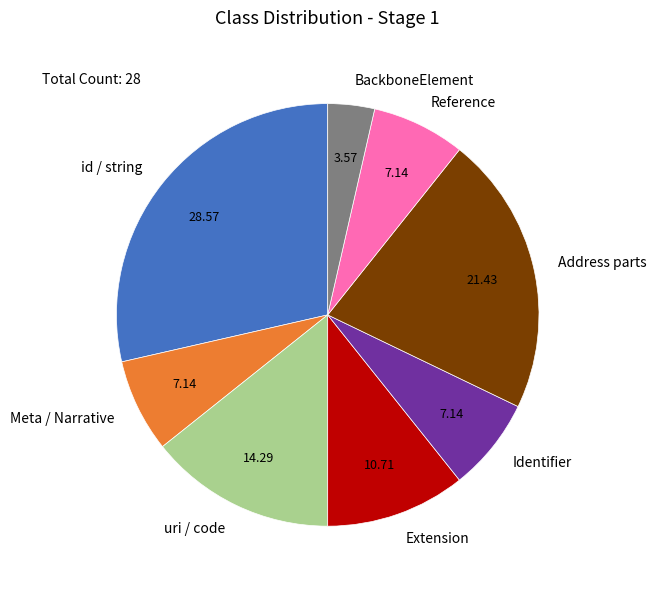

Is Address parts the majority of the pie?

No